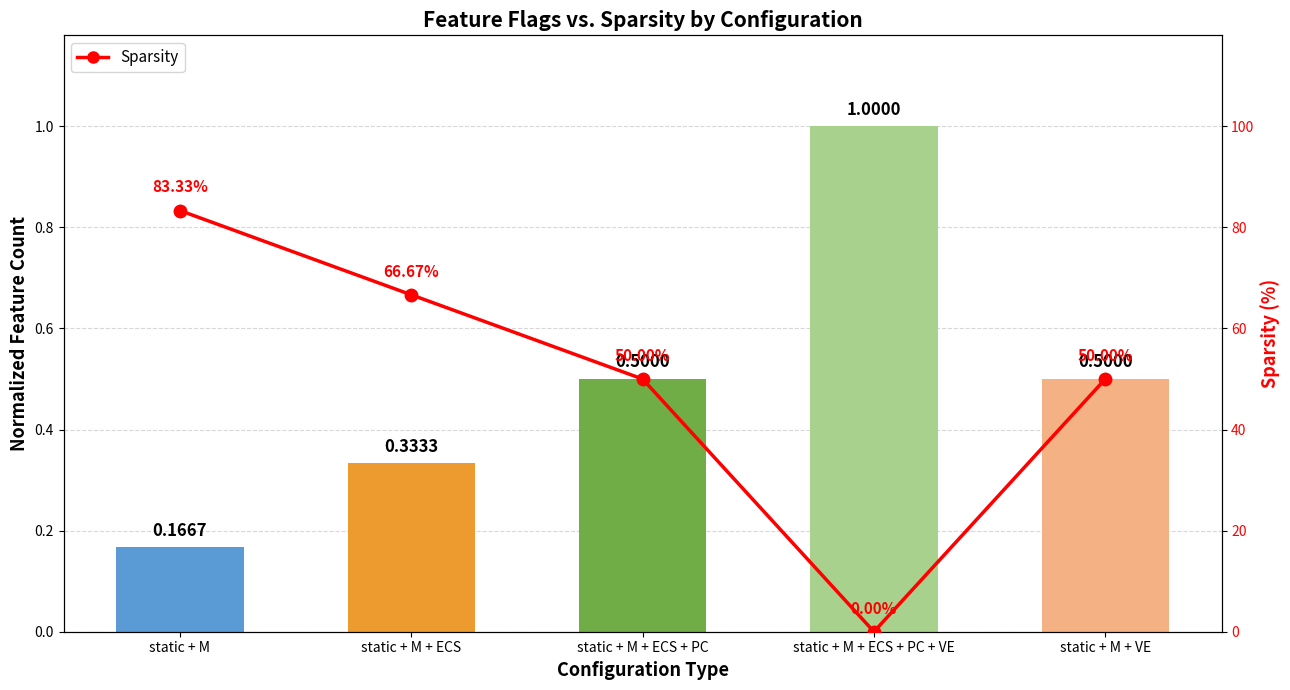

What is the label of the 2nd bar from the left?

static + M + ECS